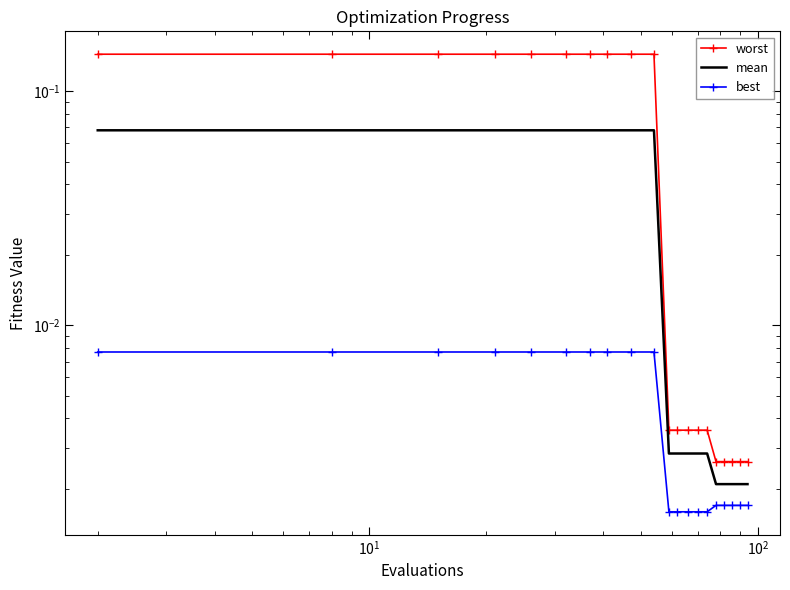

True or false: mean and best cross at least once.

False